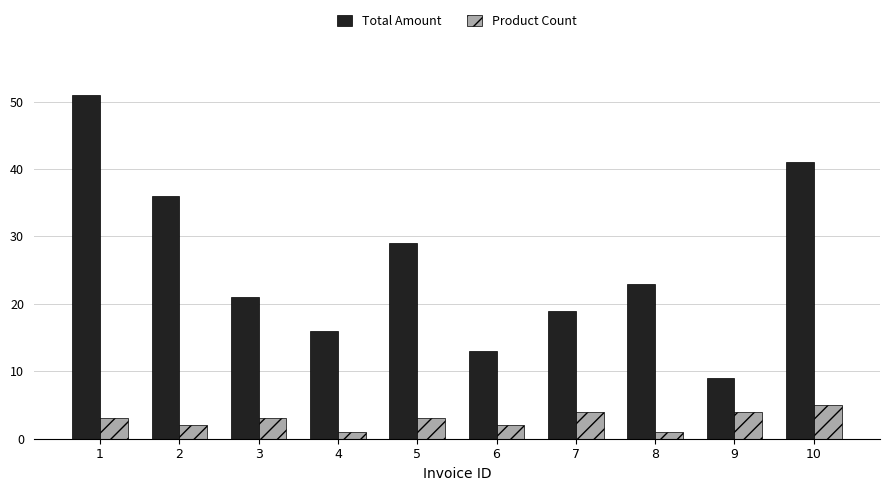

Which series has the largest range (max minus min)?

Total Amount